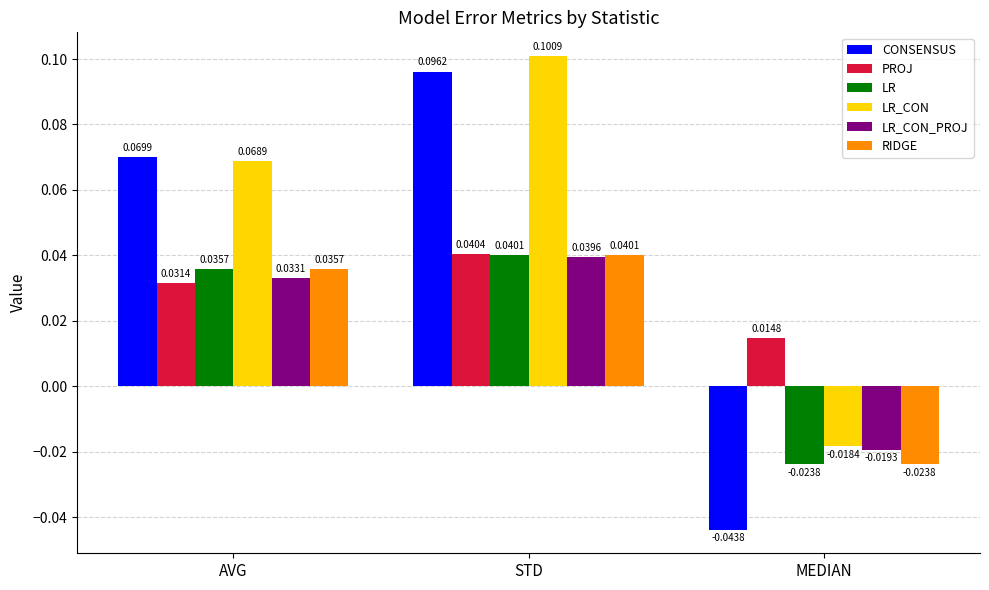

Between AVG and MEDIAN, which series saw the biggest shift?

CONSENSUS